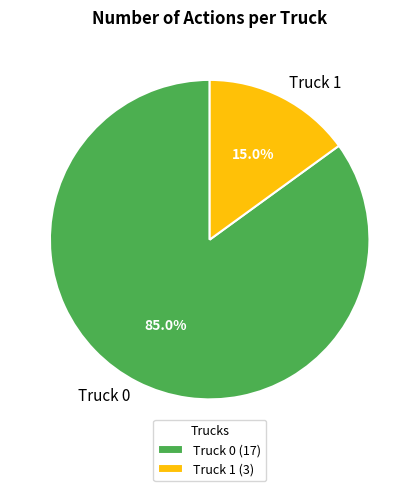

How much of the chart is everything except Truck 0?

15.0%